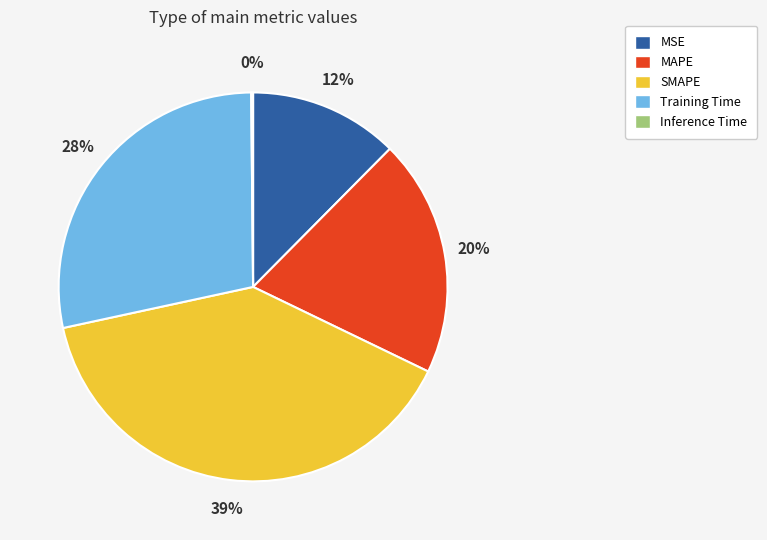

Does SMAPE represent more than half of the total?

No